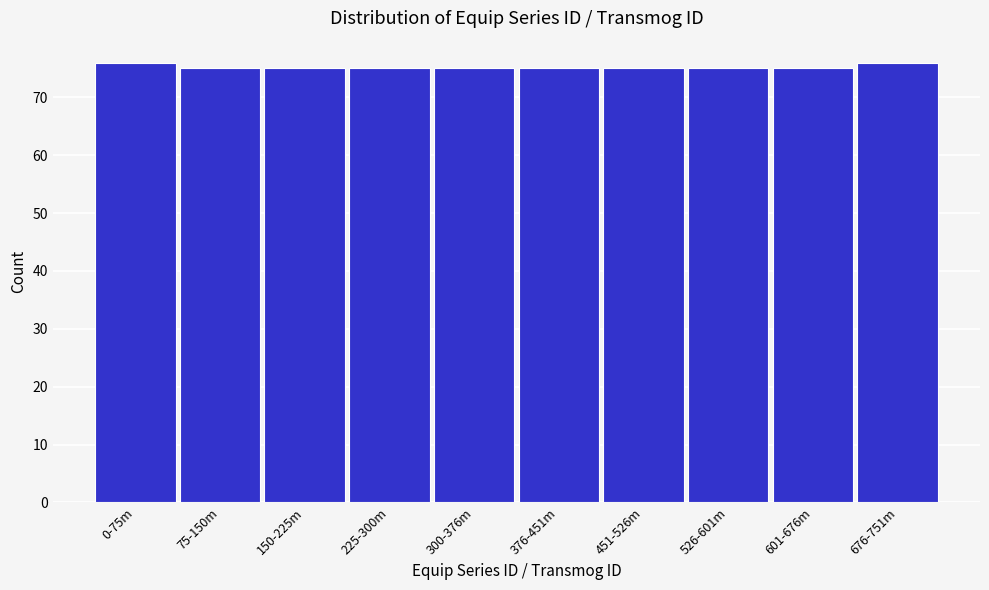

Reading right to left, list all the values displayed in this chart.

676-751m=76	601-676m=75	526-601m=75	451-526m=75	376-451m=75	300-376m=75	225-300m=75	150-225m=75	75-150m=75	0-75m=76